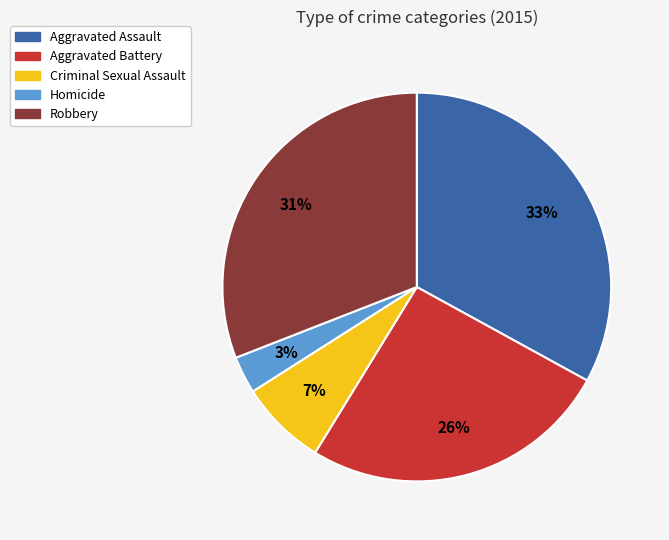

Is it true that Aggravated Battery is 19% of the pie?

False